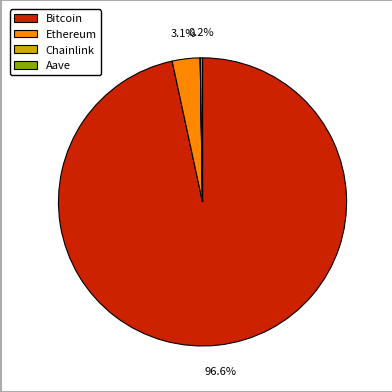

To the nearest percent, what is the difference between the largest and smallest slice percentages?

97%